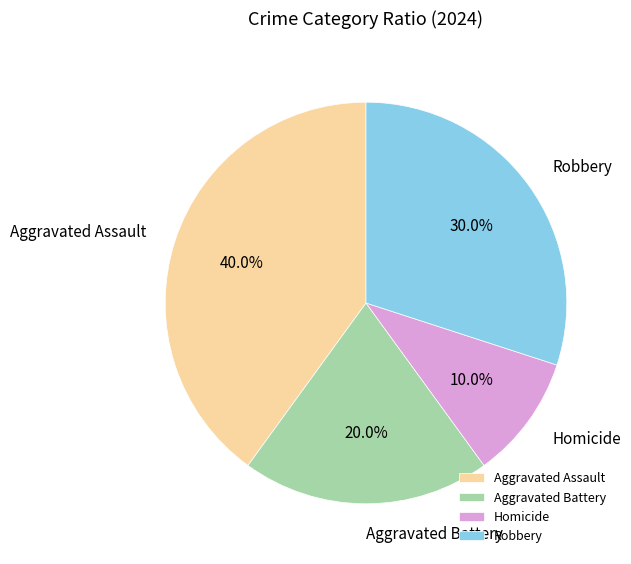

Which has a higher value, Robbery or Aggravated Battery?

Robbery